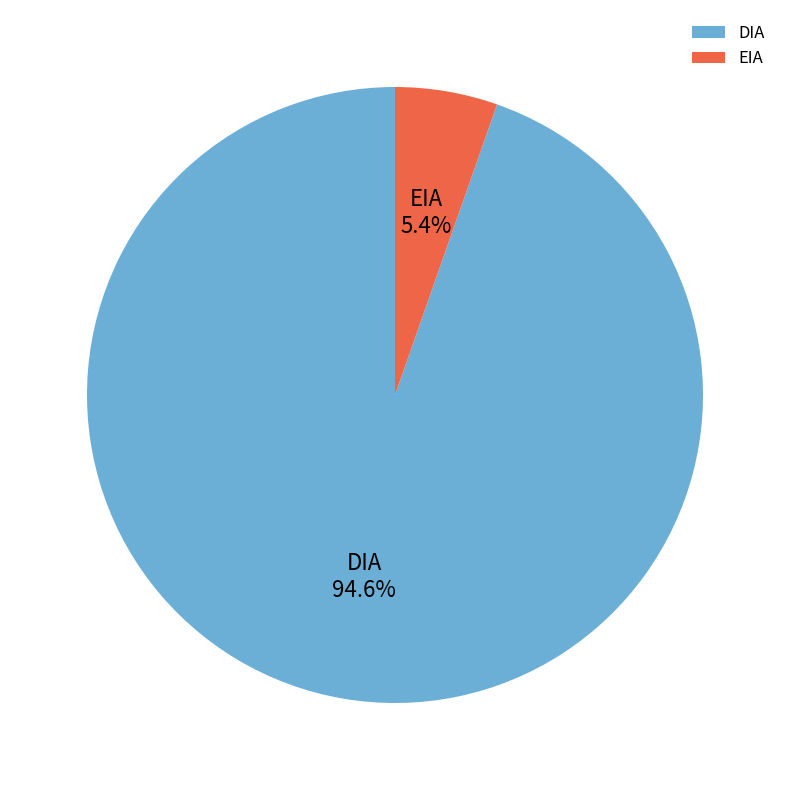

The DIA slice represents 99% of the pie. True or false?

False